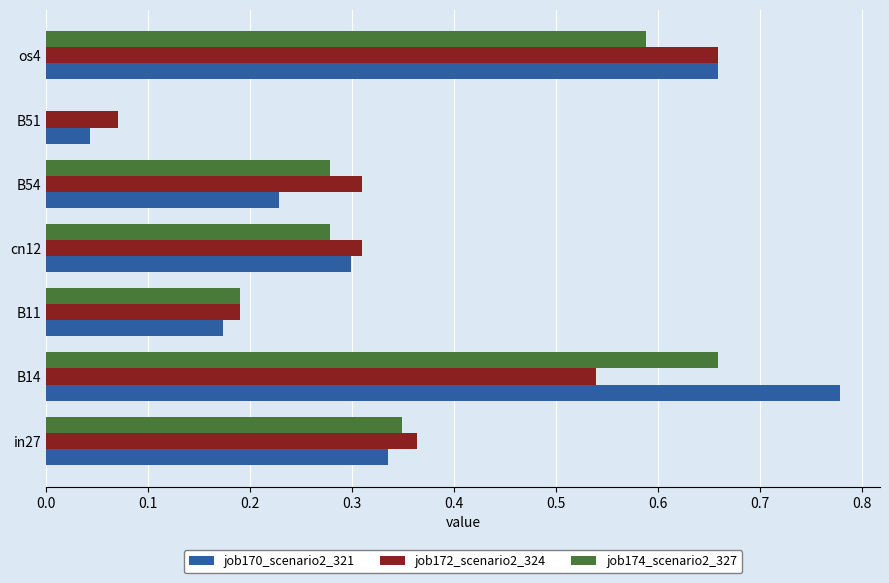

What is the total value across all series at cn12?

0.9